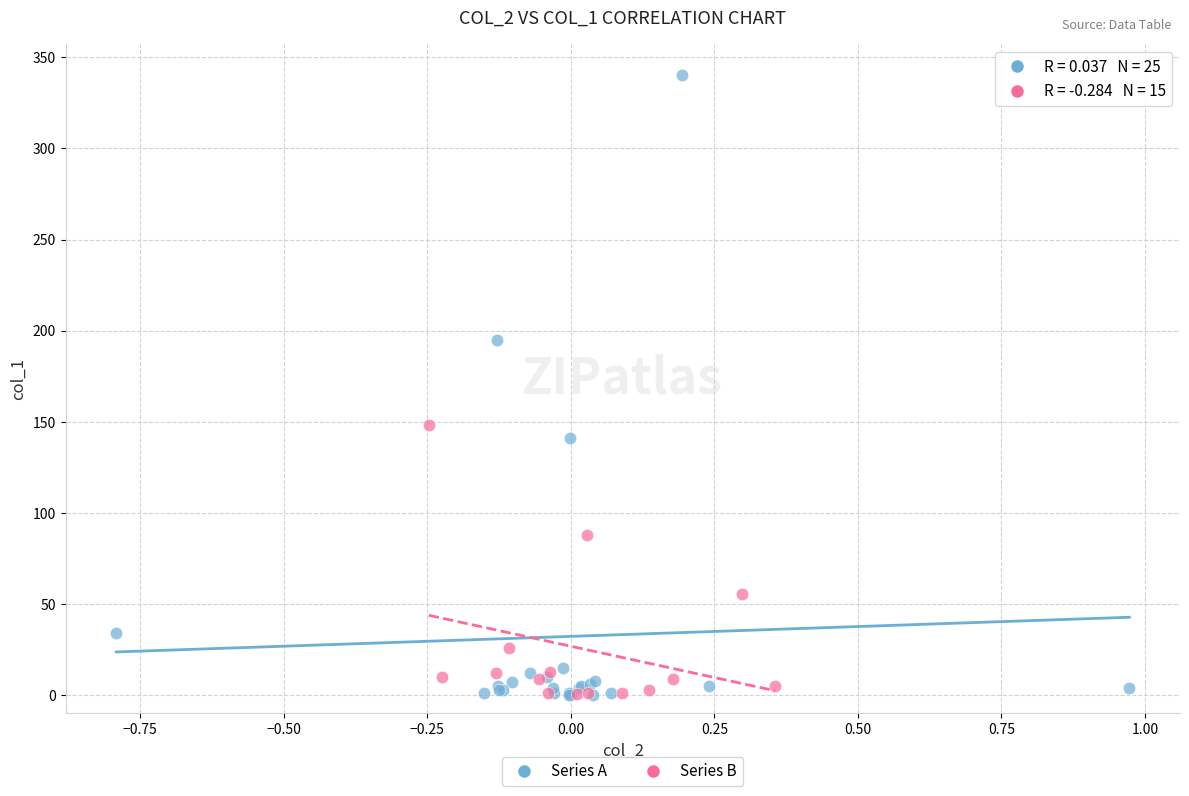

Which series reaches the maximum Y coordinate?

Series A